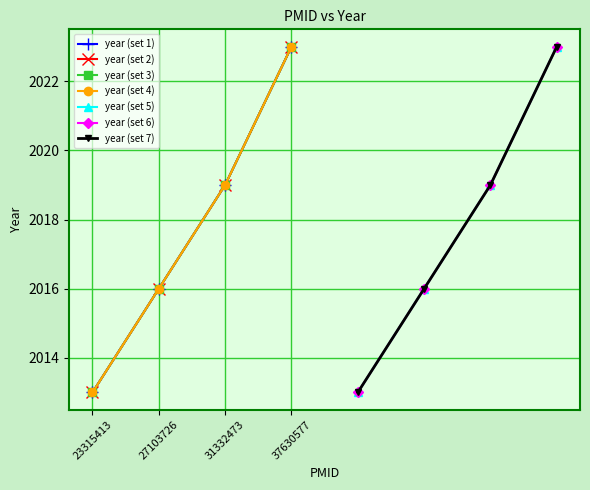

Between 23315413 and 27103726, which is larger?

27103726